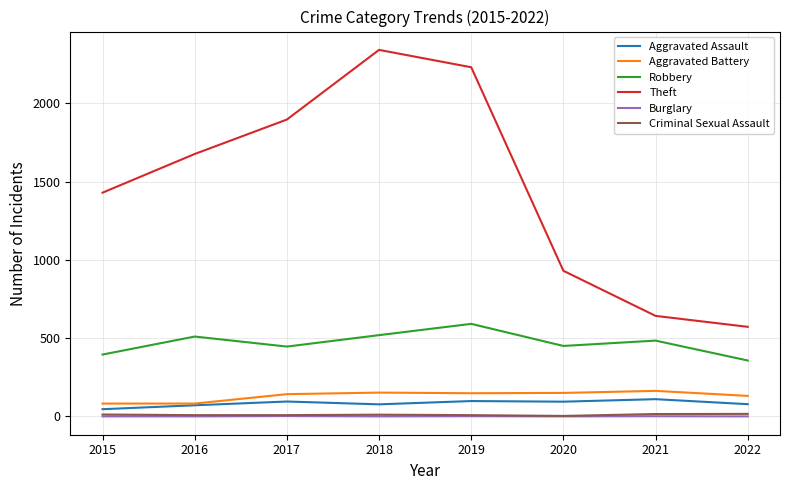

What is the lowest value of the Theft series?

572